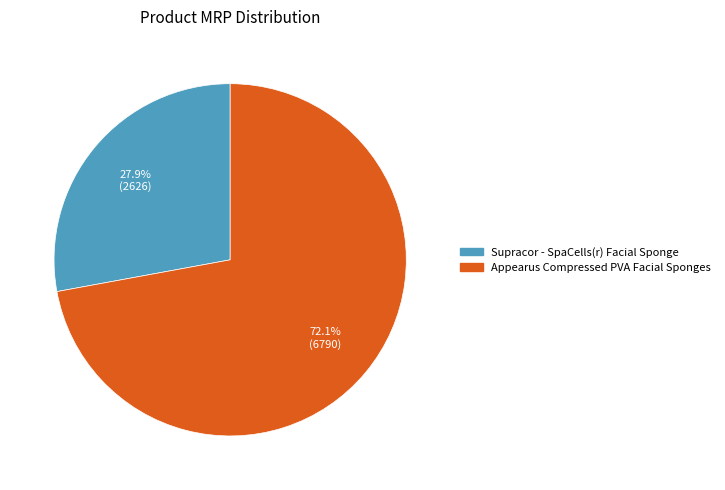

How much of the chart is everything except Appearus Compressed PVA Facial Sponges?

27.9%